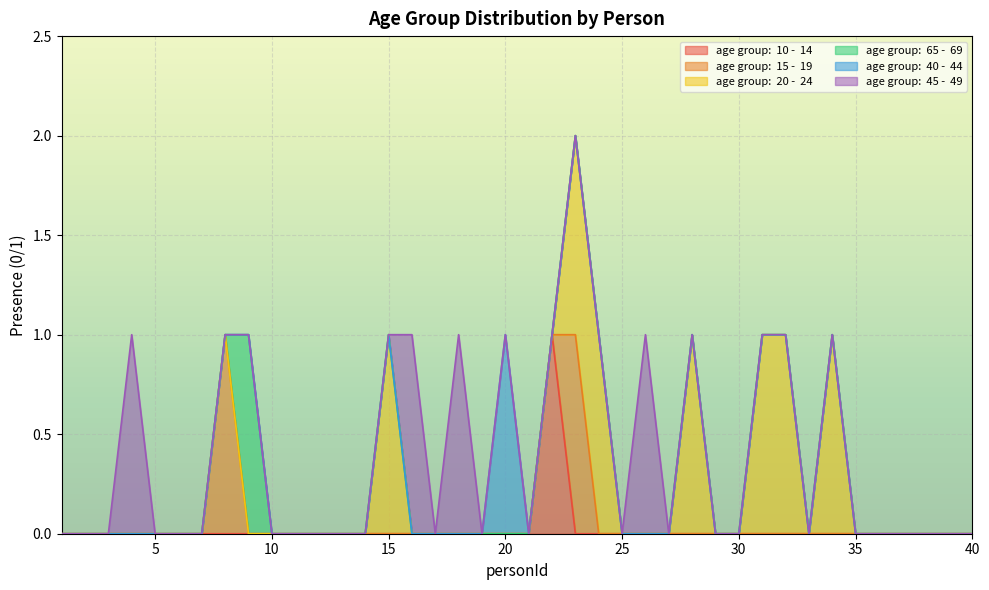

True or false: age group:  15 -  19 has more than 2 interior local peaks.

False